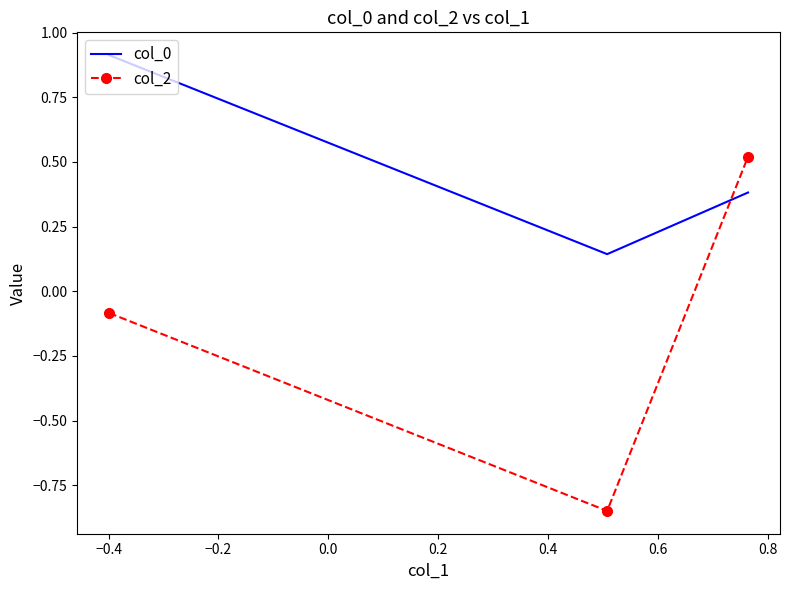

List the series in order of their overall mean, highest first.

col_0, col_2